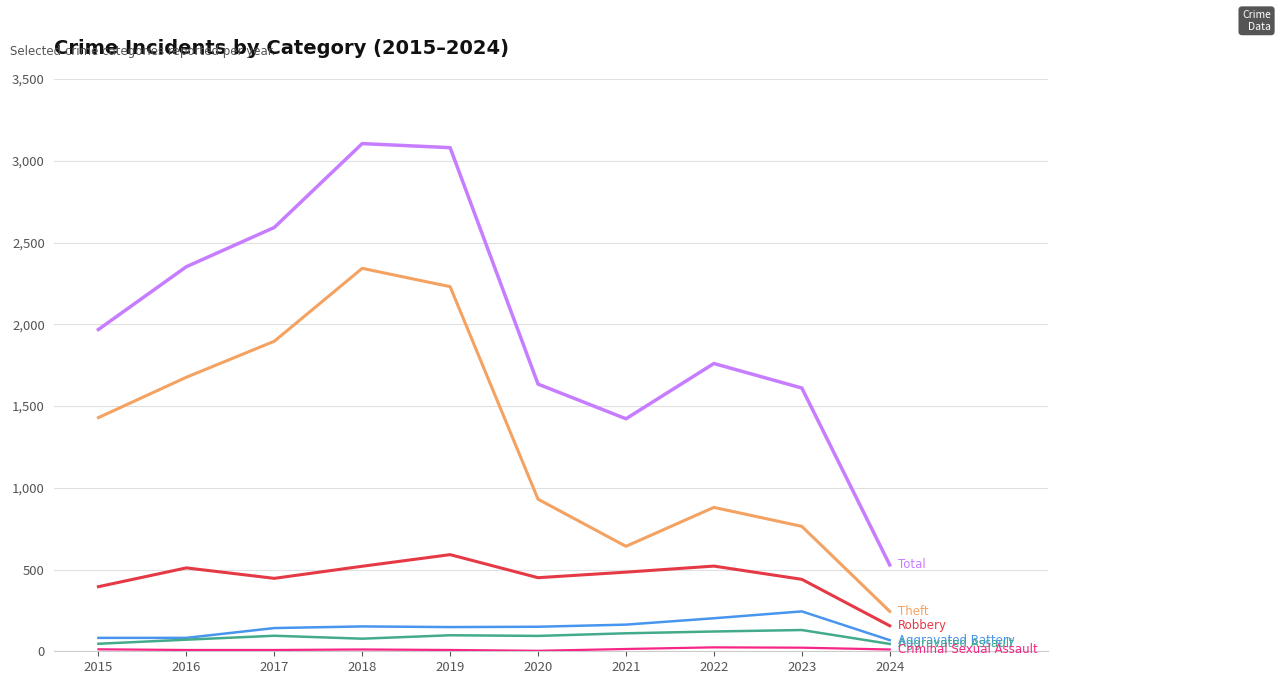

What is the greatest value displayed?

3105